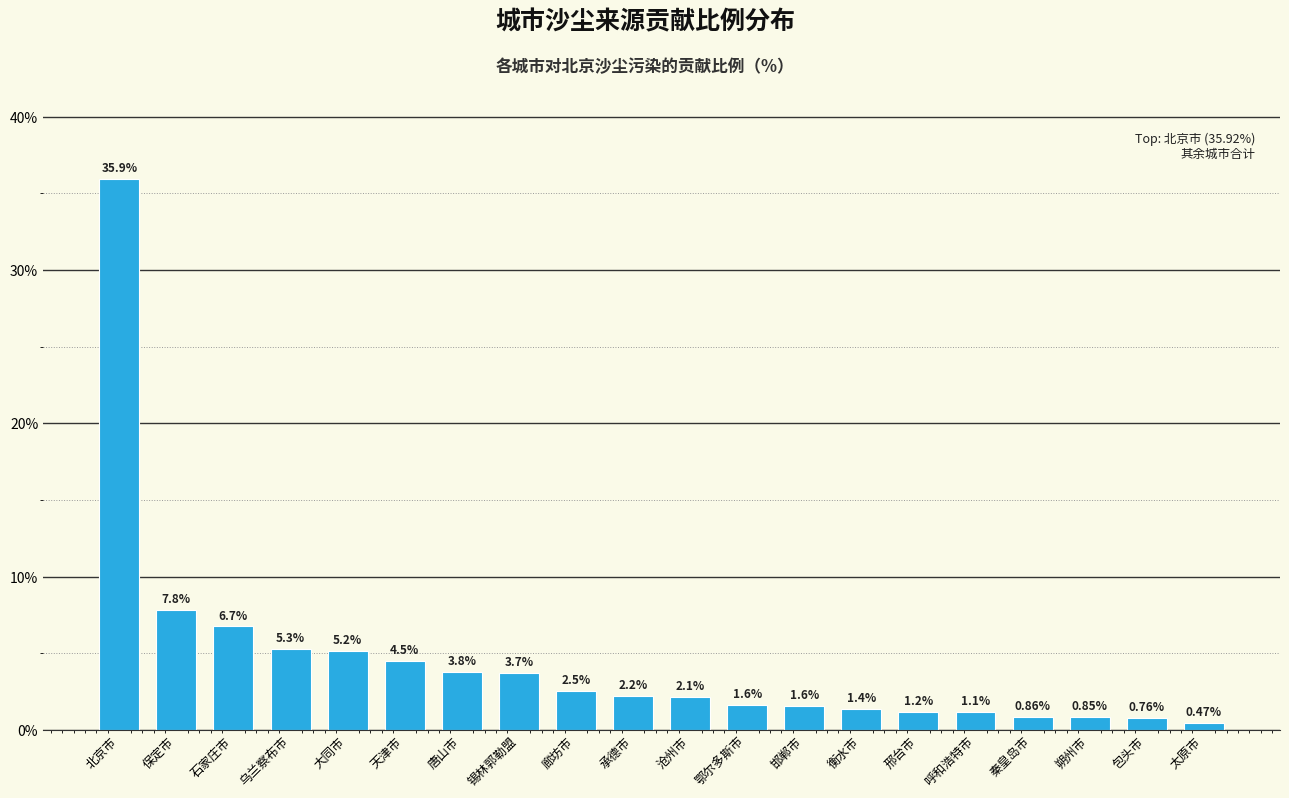

What is the change in value from 沧州市 to 鄂尔多斯市?

-0.5